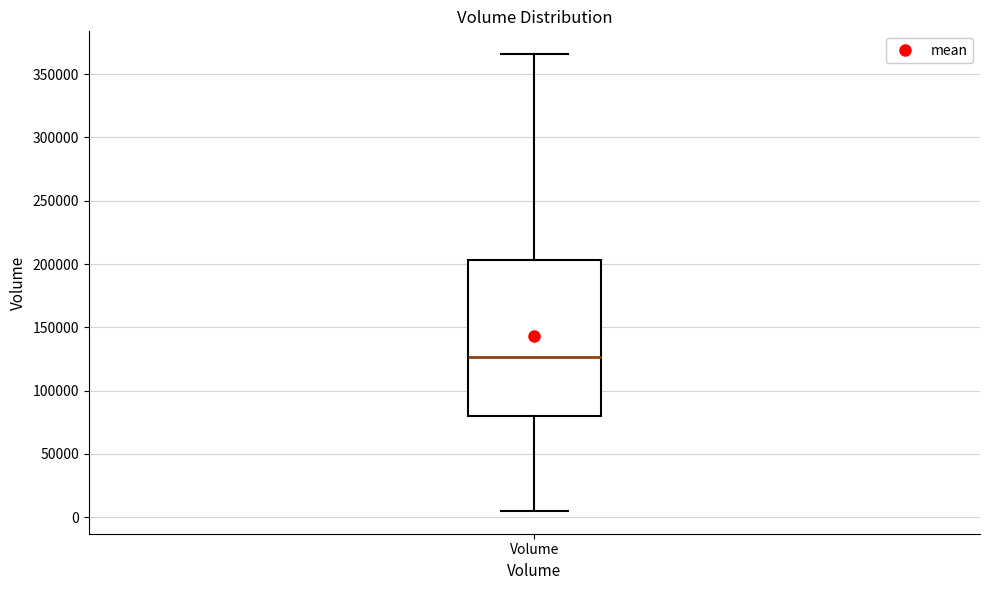

Transcribe this box plot: give where the median line is, the range the box spans, and where the two whiskers end, as read against the y-axis. The values are not printed on the chart, so give them approximately, as read against the axis.

median 125000, box 80000 to 205000, whiskers 5000 to 365000